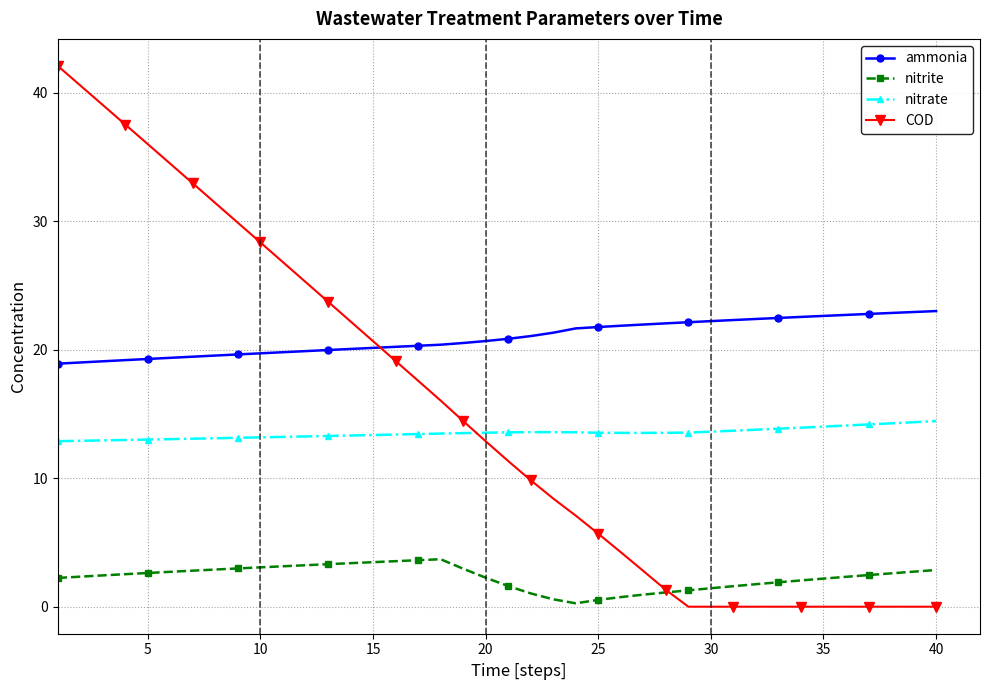

What is the value of the COD point at the 25th from the left?

5.7